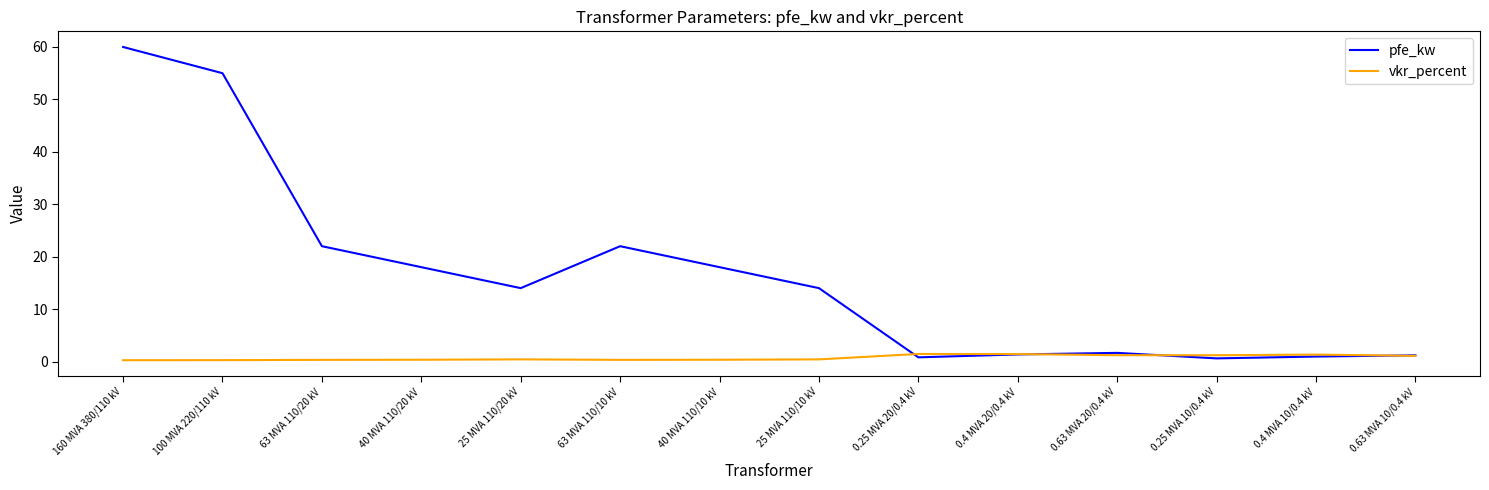

Rank the series by their maximum value, from lowest to highest.

vkr_percent, pfe_kw